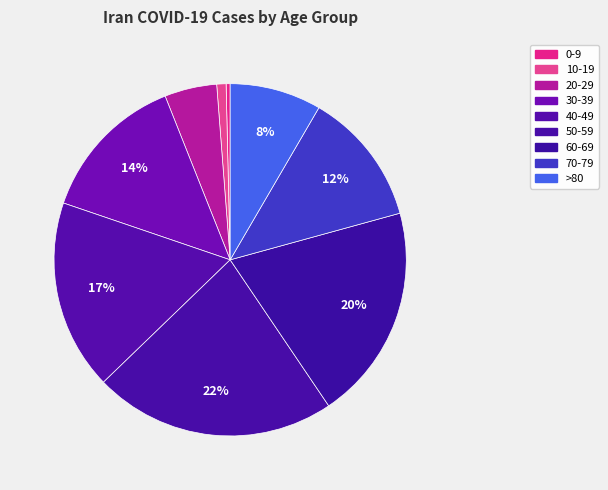

How many slices are in this pie chart?

9